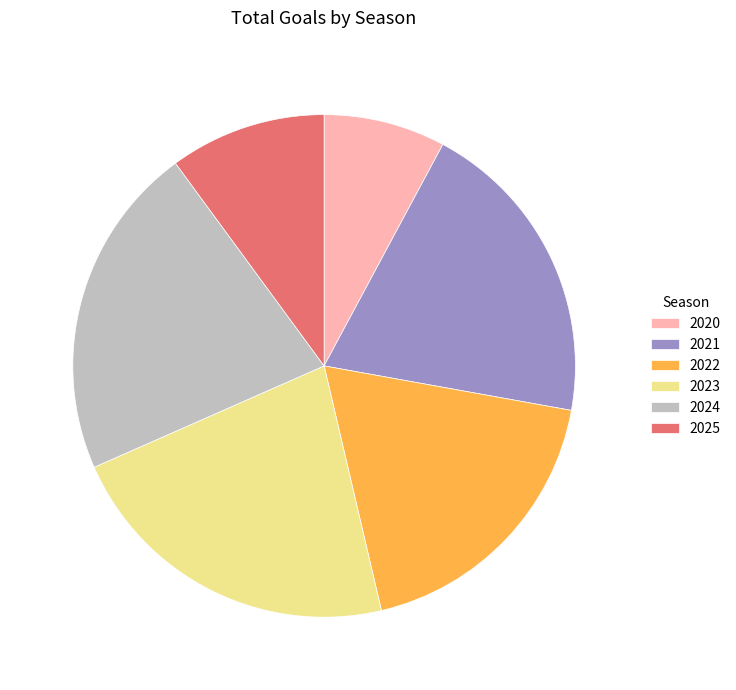

Approximately how many times larger is the value at 2022 compared to 2025?

1.8